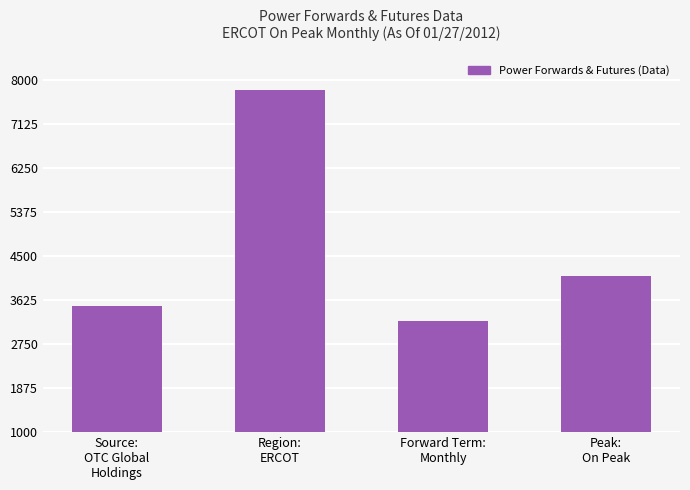

What is the ratio of the value at Forward Term:
Monthly to the value at Region:
ERCOT?

0.4